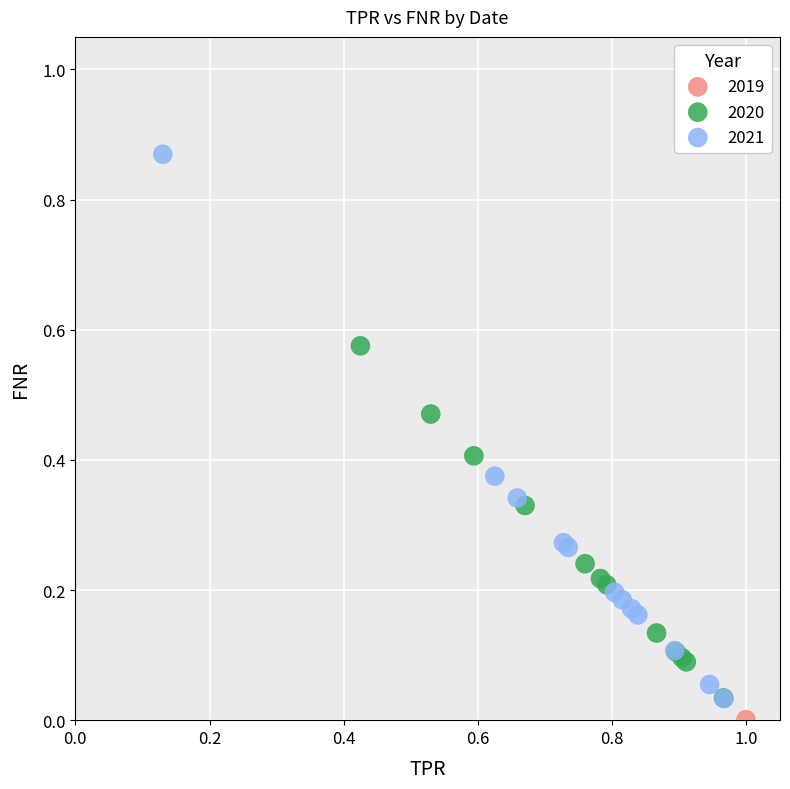

Which series contains the lowest Y value?

2019